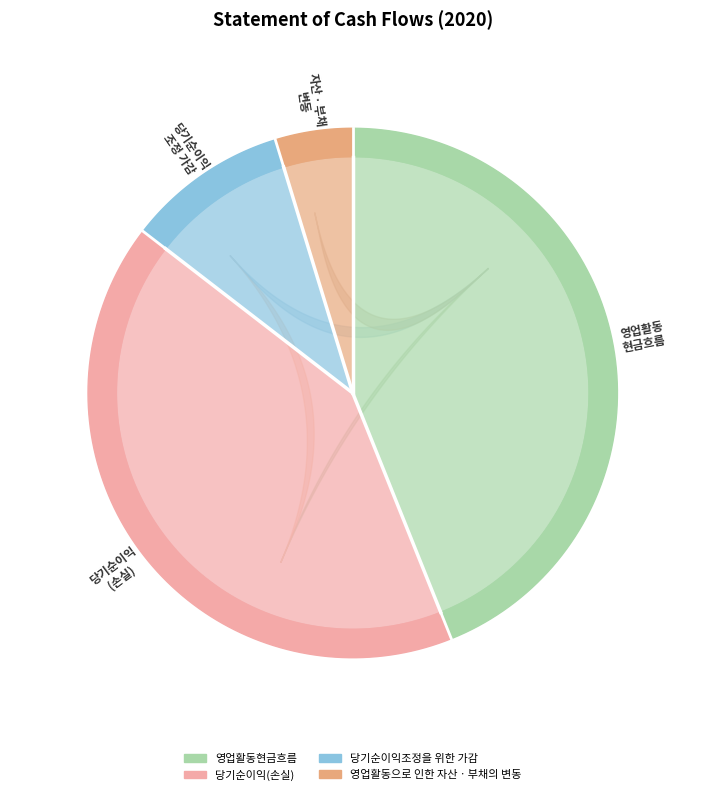

Is it true that 당기순이익(손실) is 42% of the pie?

True